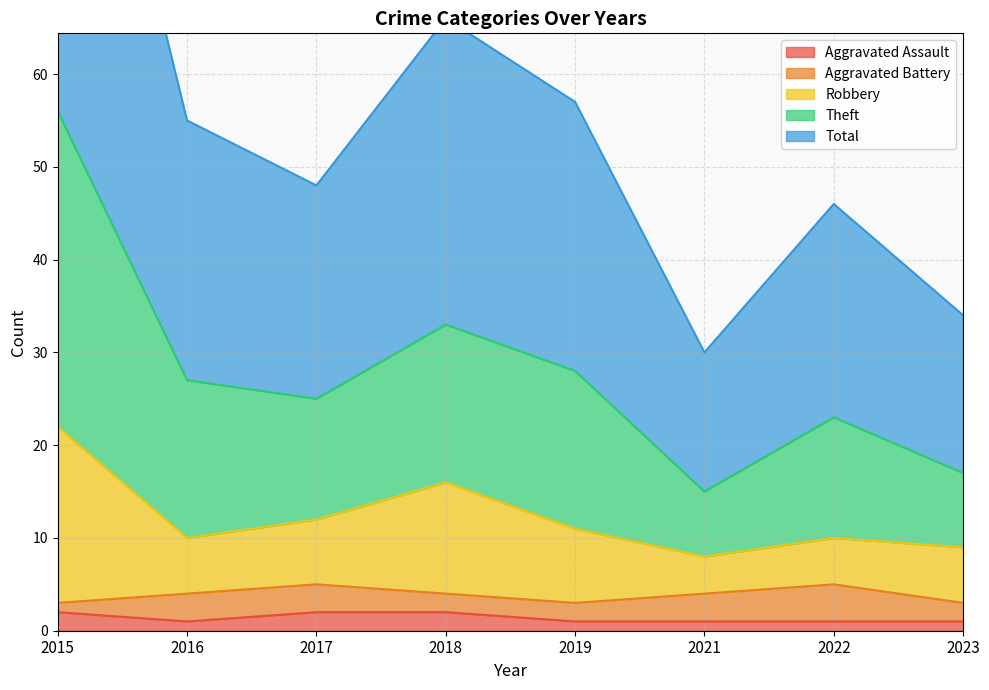

True or false: Total and Aggravated Assault intersect in this chart.

False